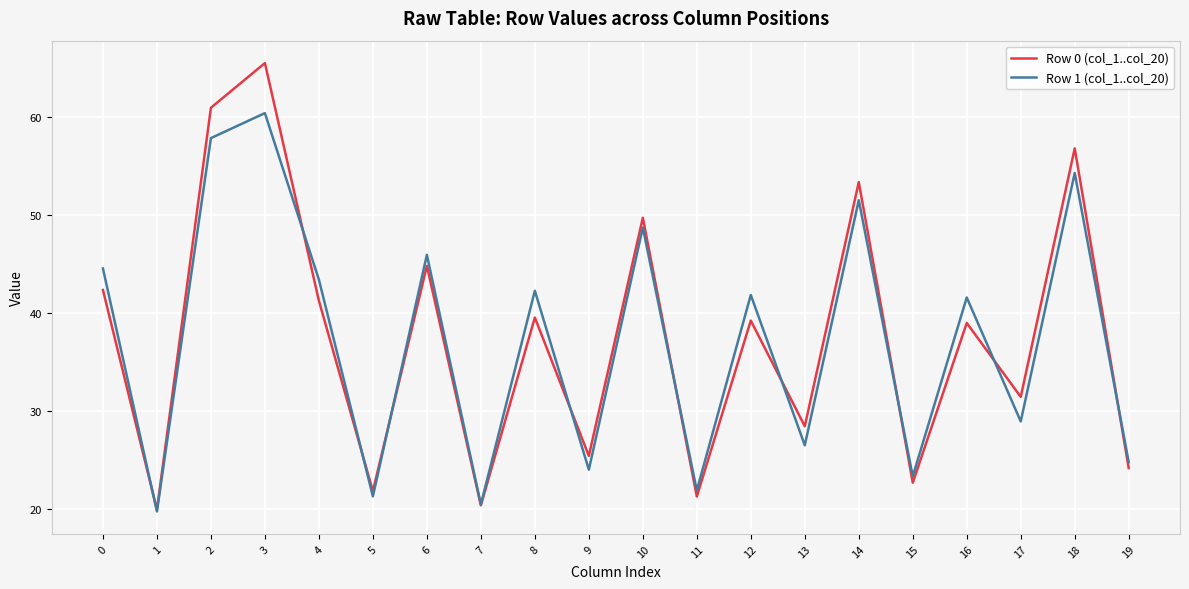

Rank the series by their maximum value, from lowest to highest.

Row 1 (col_1..col_20), Row 0 (col_1..col_20)